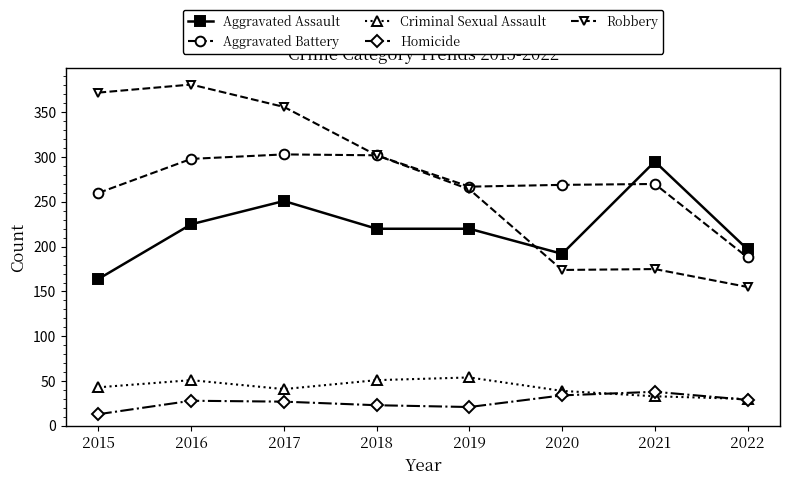

Is the value of Criminal Sexual Assault at 2015 greater than the value of Aggravated Battery at 2021?

No